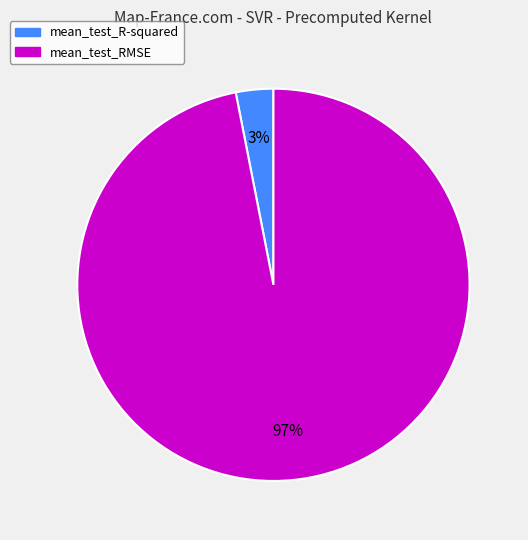

What is the largest slice in the pie chart?

mean_test_RMSE